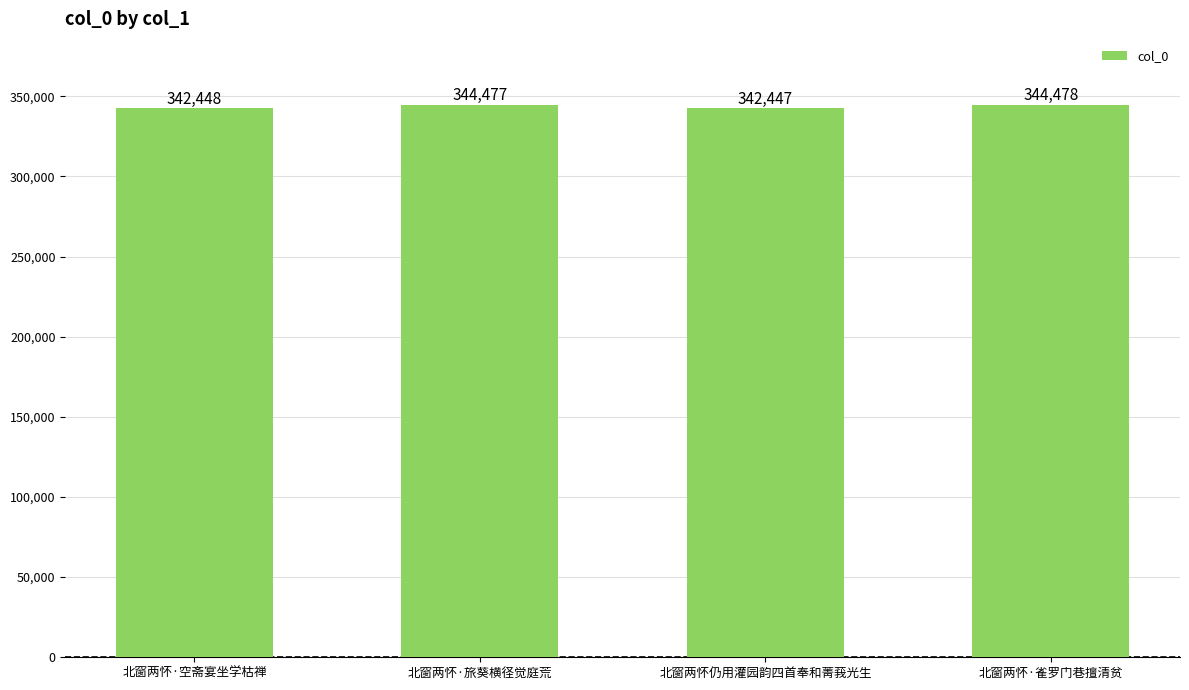

What is the value of the 2nd bar from the left?

344477